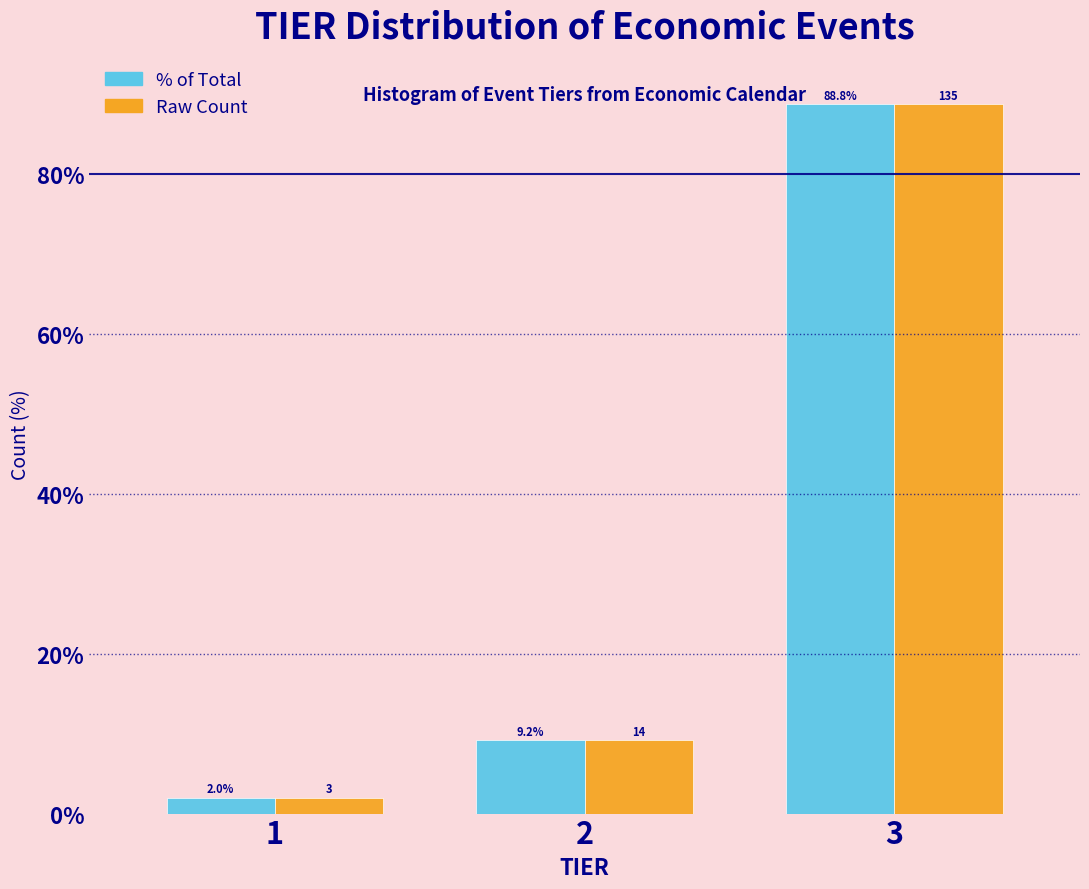

What is the minimum value shown in the chart?

2.0